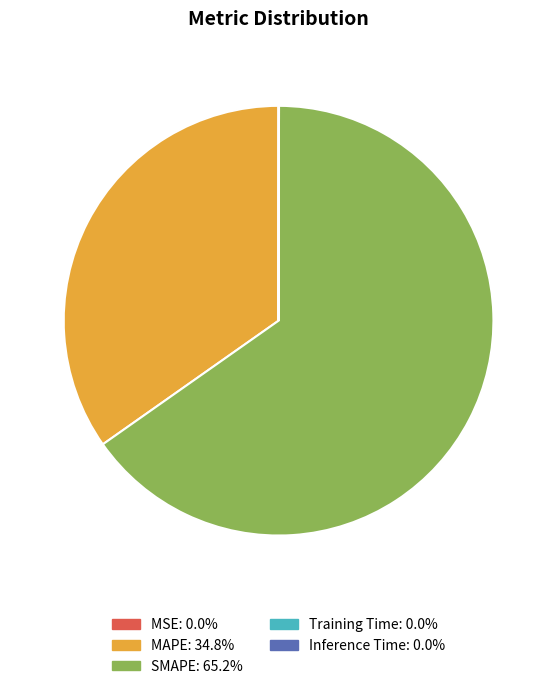

Which has a higher value, SMAPE or MAPE?

SMAPE